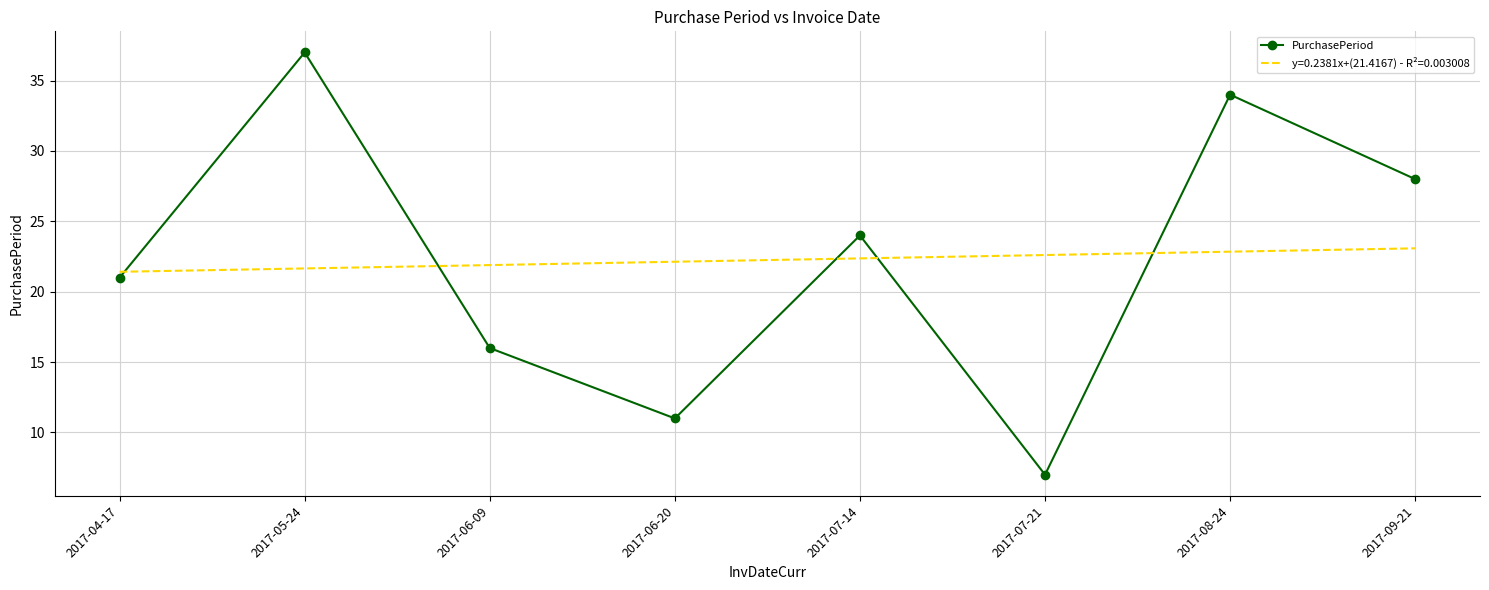

What is the spread (max minus min) of values at 2017-08-24?

11.2